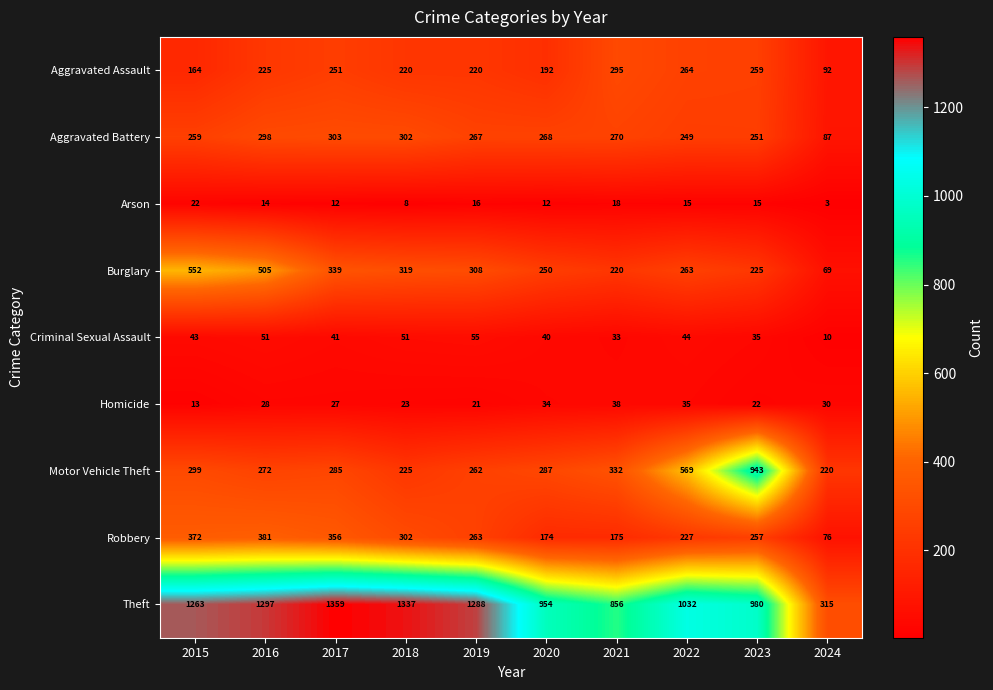

What is the sum of all Homicide values?

271